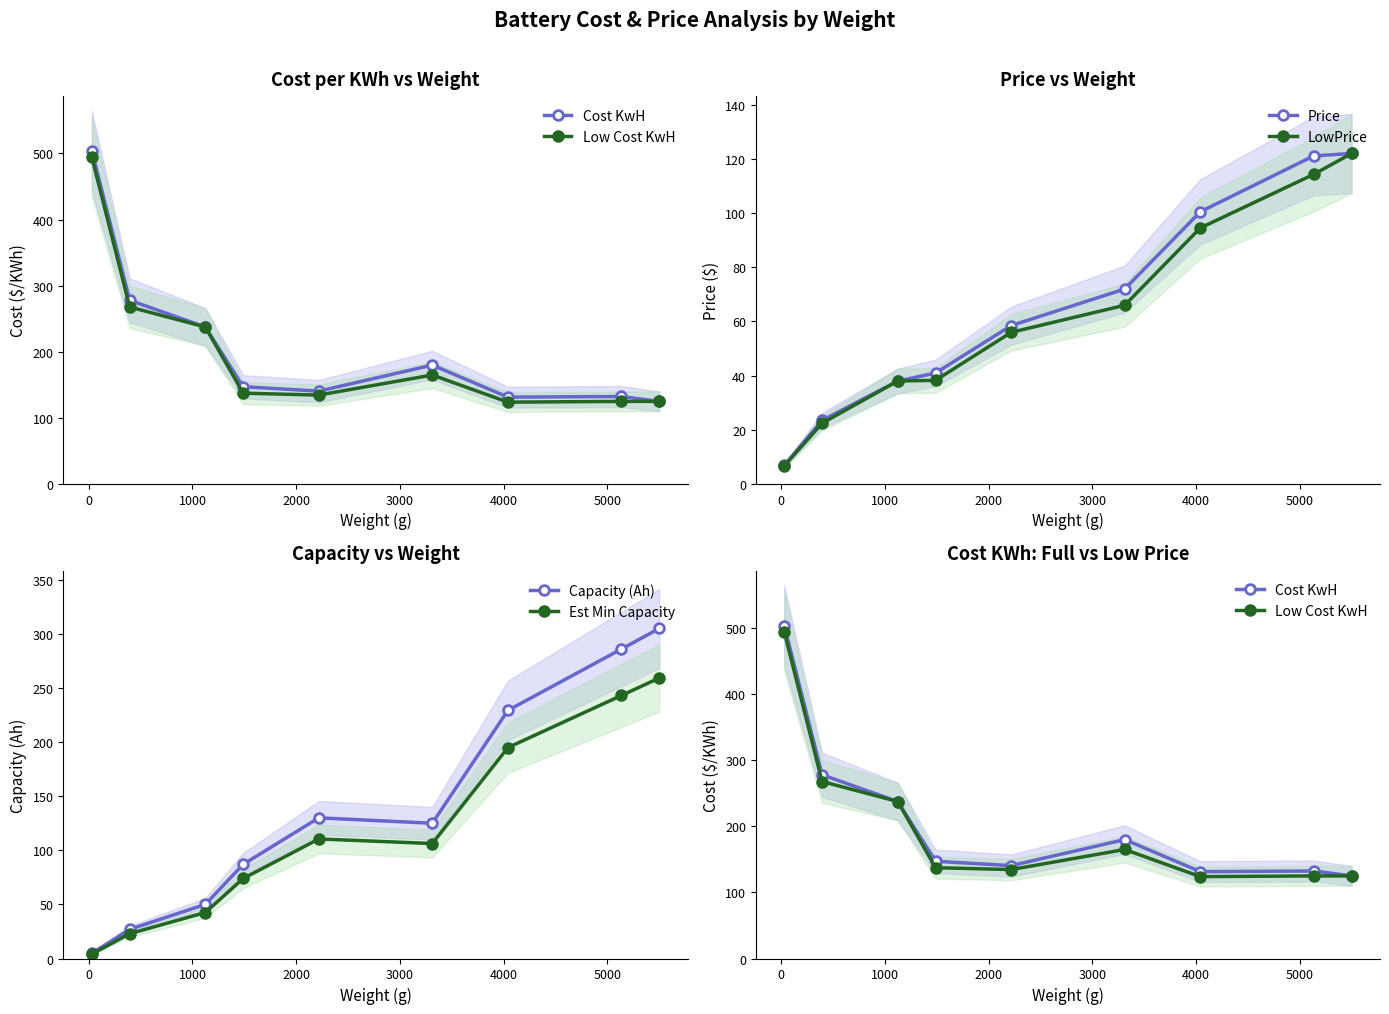

Reading left to right, extract all data points from this chart.

Cost KwH: 503.5	277.9	237.4	147.1	140.5	179.9	131.4	132.4	125.0
Low Cost KwH: 494.1	267.7	237.4	137.4	134.5	164.9	123.8	124.9	125.0
Price: 6.9	23.5	38.0	41.0	58.5	72.0	100.5	121.1	122.0
LowPrice: 6.7	22.4	38.0	38.2	56.0	66.0	94.5	114.3	122.0
Capacity (Ah): 4.8	27.0	50.0	87.0	130.0	125.0	229.3	286.0	305.0
Est Min Capacity: 4.1	22.9	42.5	74.0	110.5	106.2	194.9	243.1	259.2